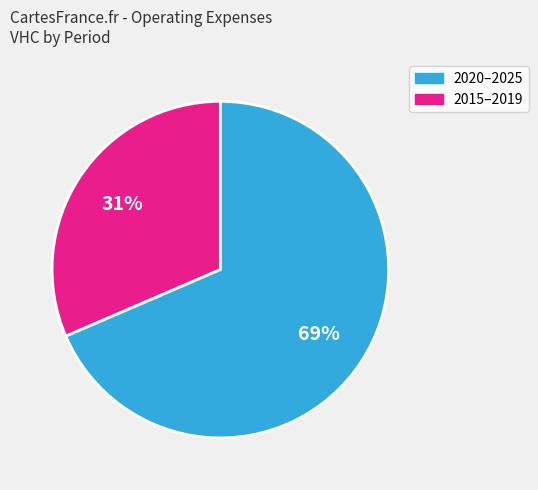

To the nearest percent, what is the average slice percentage?

50%